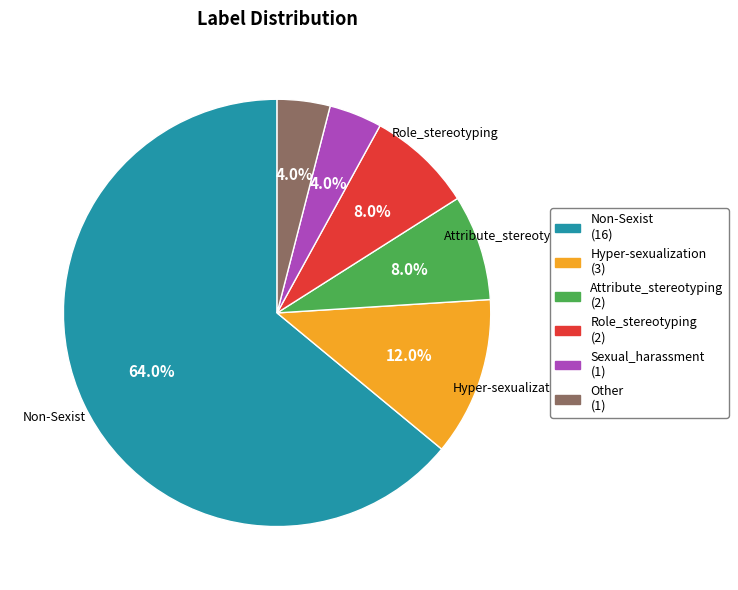

Is there a majority slice in this chart?

Yes